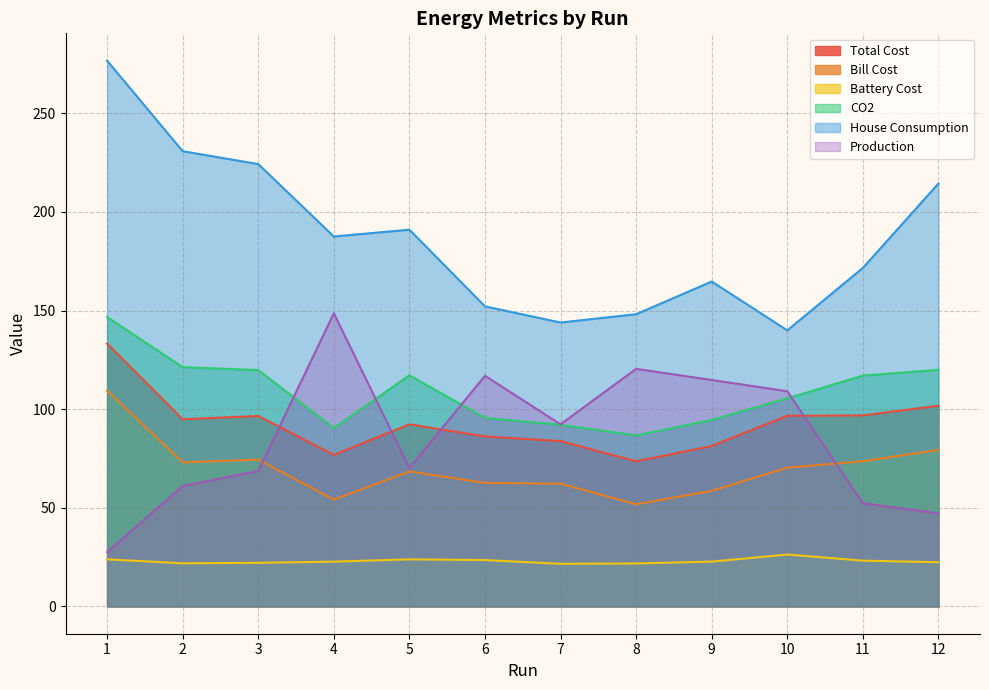

How many distinct data groups are displayed?

6